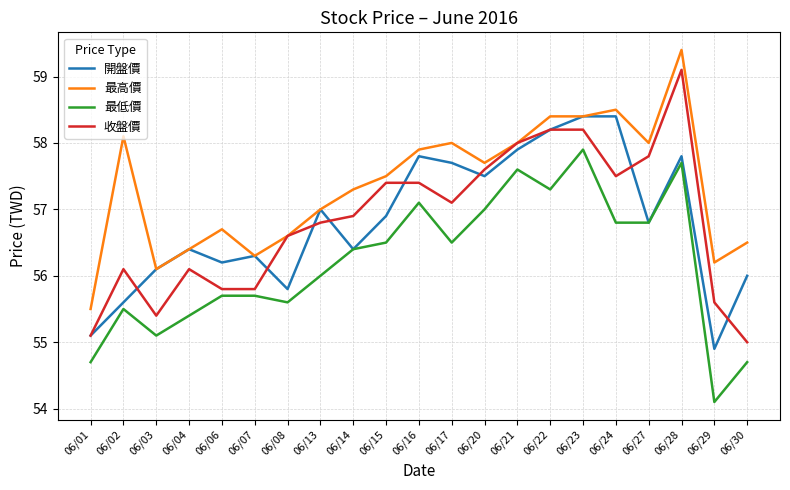

Does the chart have visible grid lines?

Yes